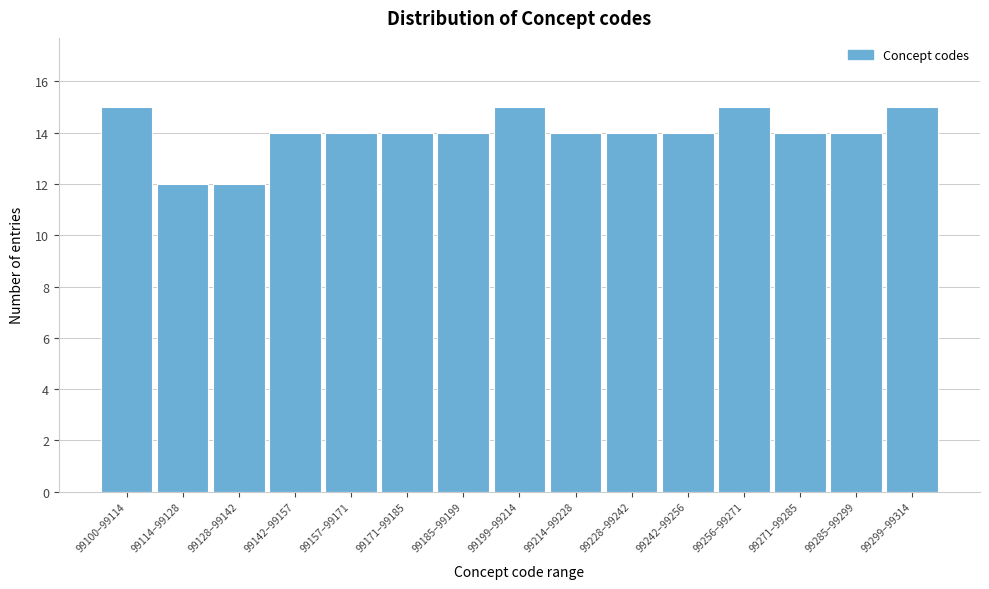

Reading left to right, extract all data points from this chart.

99100–99114=15	99114–99128=12	99128–99142=12	99142–99157=14	99157–99171=14	99171–99185=14	99185–99199=14	99199–99214=15	99214–99228=14	99228–99242=14	99242–99256=14	99256–99271=15	99271–99285=14	99285–99299=14	99299–99314=15